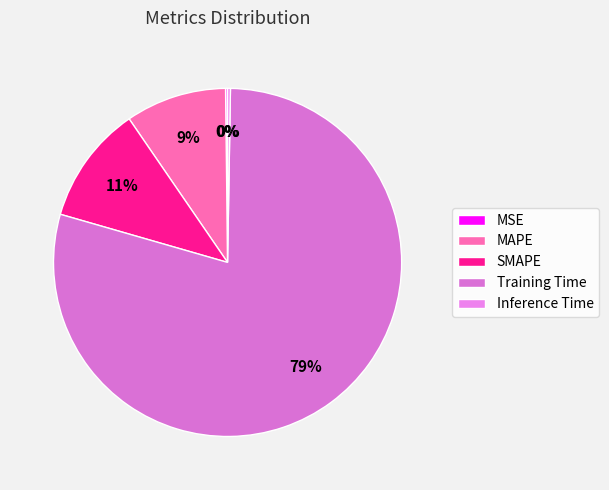

Is there a majority slice in this chart?

Yes